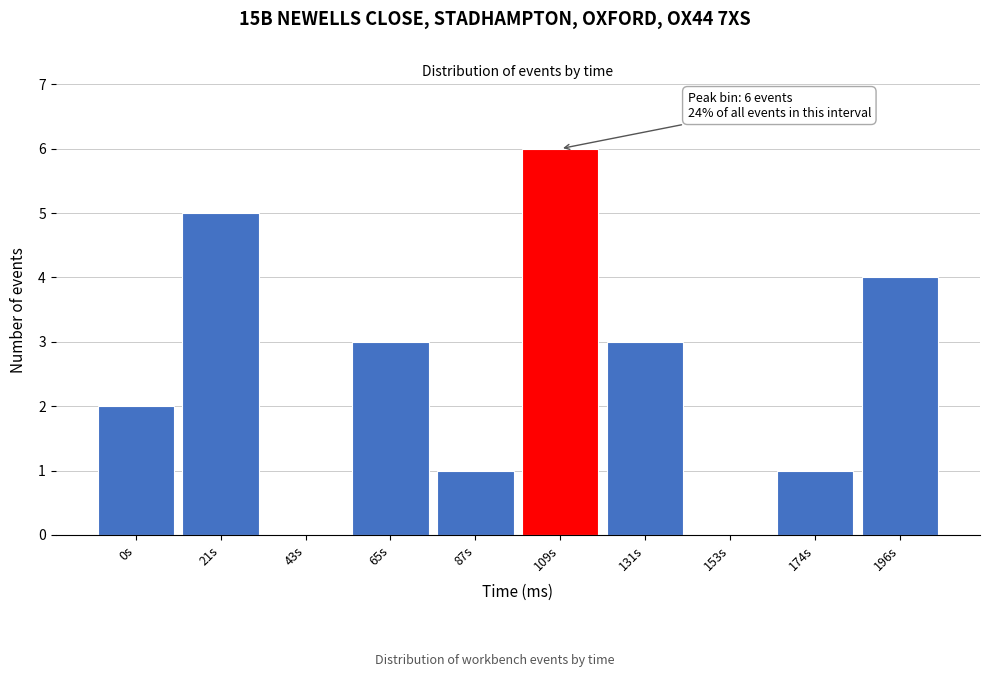

Reading right to left, transcribe all the data shown in this chart.

196s=4	174s=1	153s=0	131s=3	109s=6	87s=1	65s=3	43s=0	21s=5	0s=2